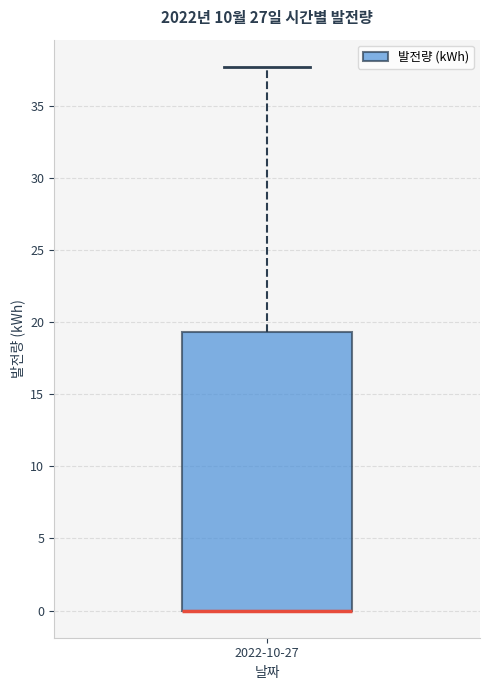

Read this box plot against the y-axis: the position of the median line, the range covered by the box, and the ends of both whiskers. The values are not printed on the chart, so give them approximately, as read against the axis.

median 0.0 (drawn on the box's lower edge), box 0.0 to 19.5, whiskers 0.0 to 37.5